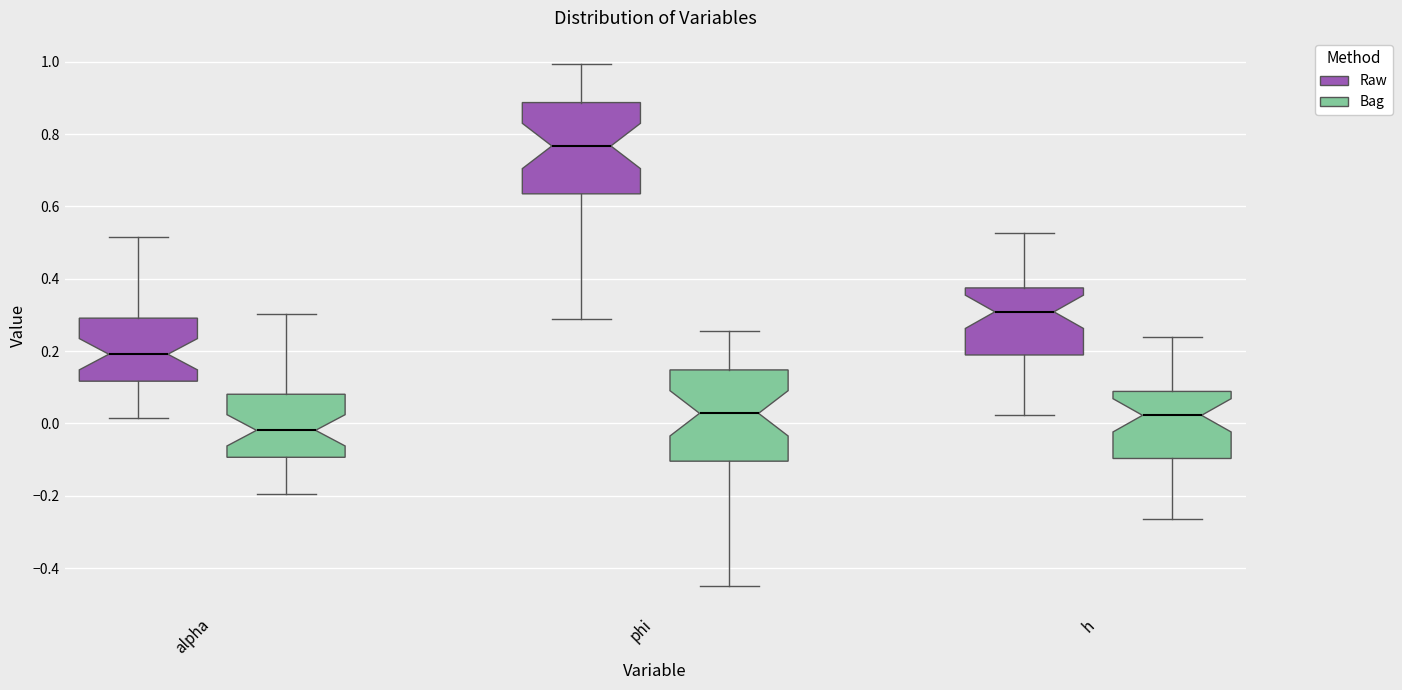

Where is the lower edge of the box for phi (Bag) on the y-axis? The values are not printed on the chart, so give them approximately, as read against the axis.

-0.10